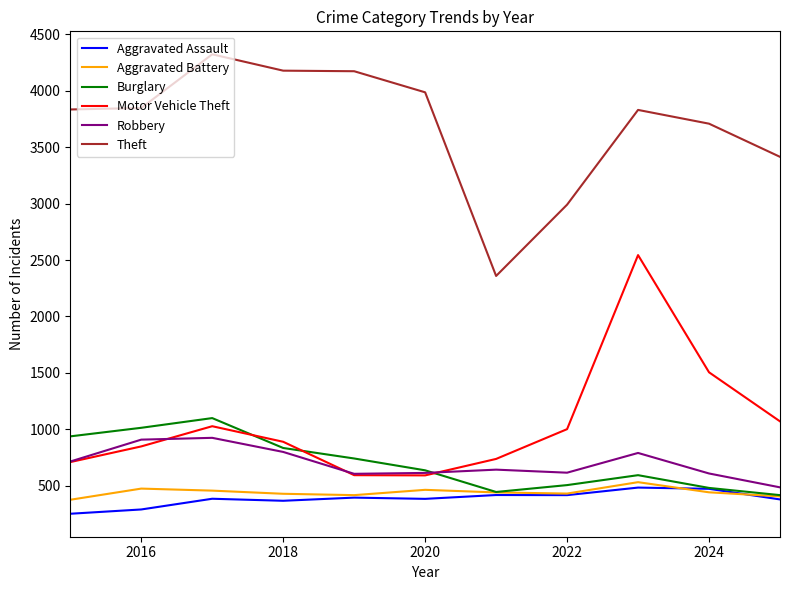

Is this an area chart (filled region under the line)?

No